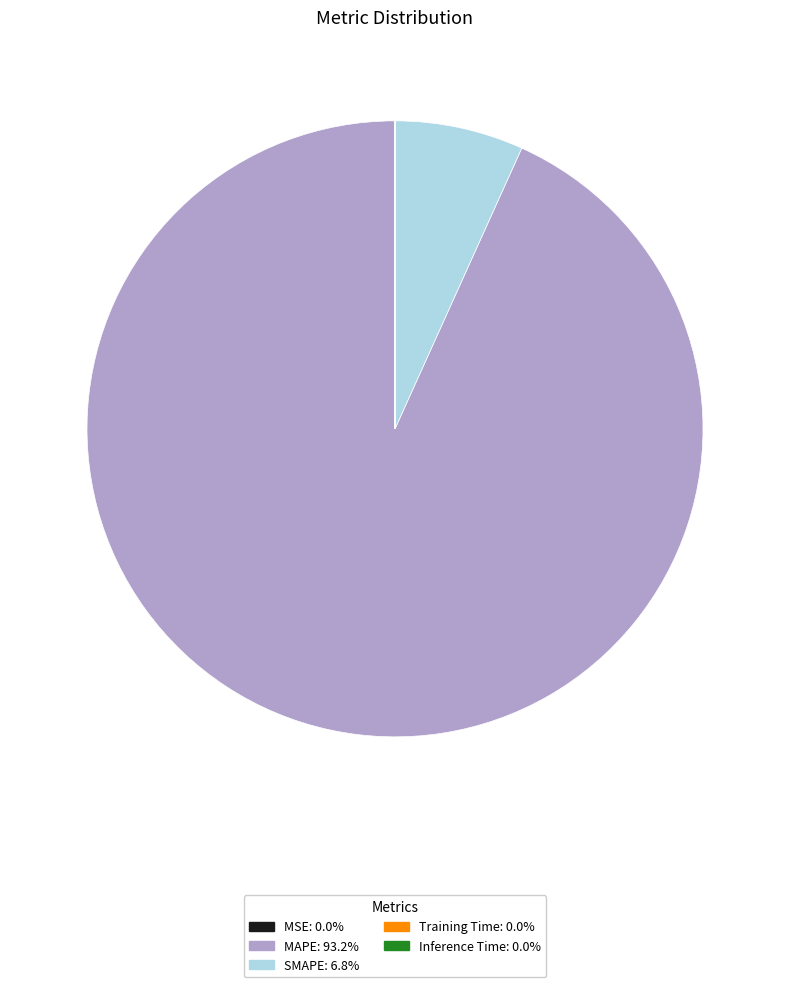

What is the largest slice in the pie chart?

MAPE